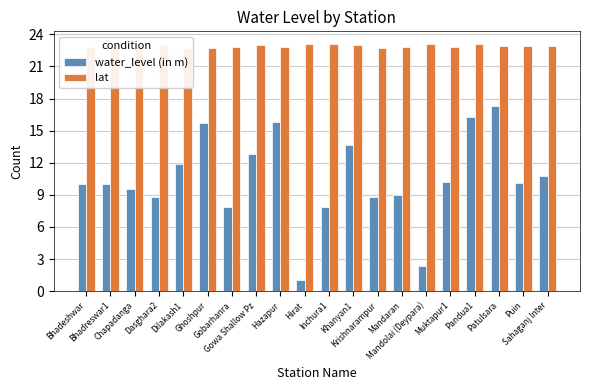

Which series changed the most between Pandua1 and Sahaganj Inter?

water_level (in m)